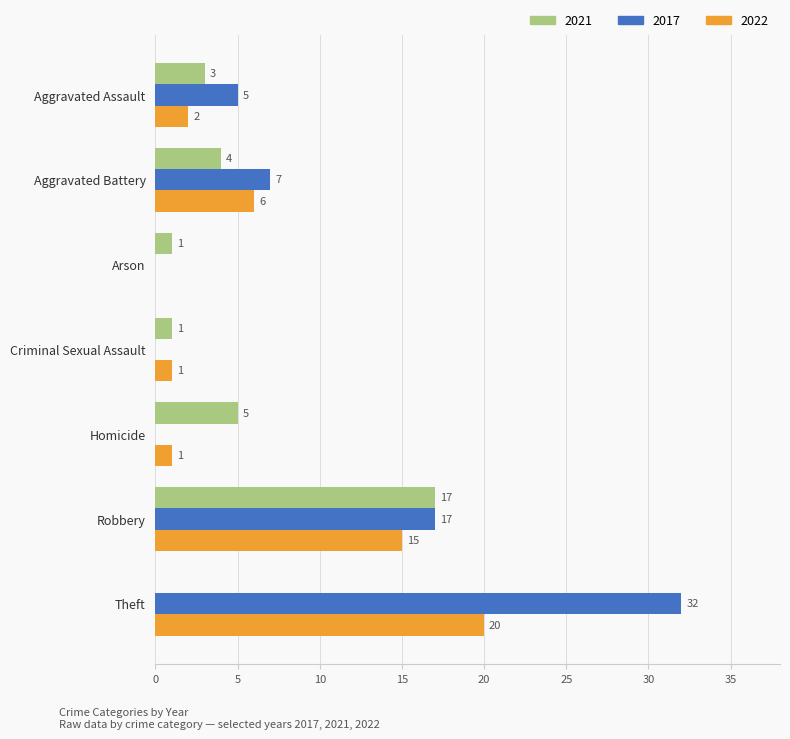

At which category is the sum across all series the highest?

Theft